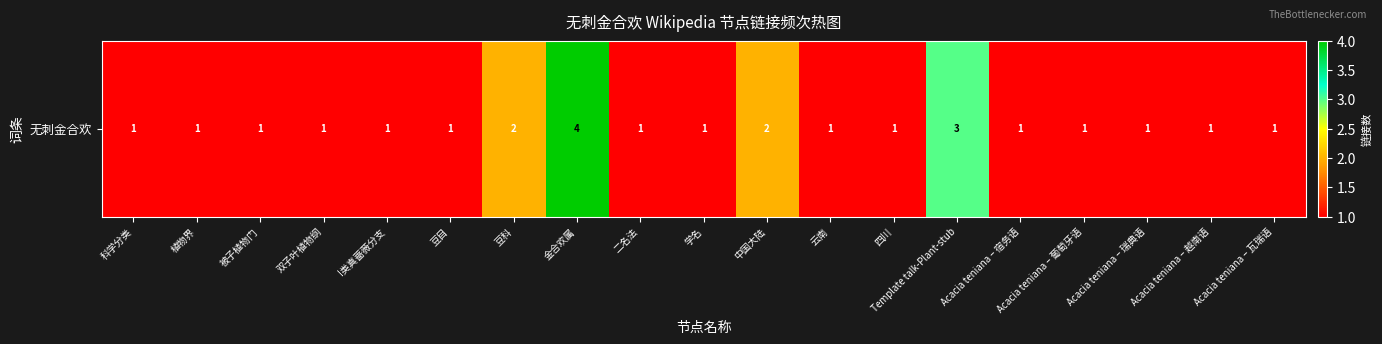

List the labels in order of value, largest first.

金合欢属, Template talk-Plant-stub, 豆科, 中国大陆, 科学分类, 植物界, 被子植物门, 双子叶植物纲, I类真蔷薇分支, 豆目, 二名法, 学名, 云南, 四川, Acacia teniana – 宿务语, Acacia teniana – 葡萄牙语, Acacia teniana – 瑞典语, Acacia teniana – 越南语, Acacia teniana – 瓦瑞语